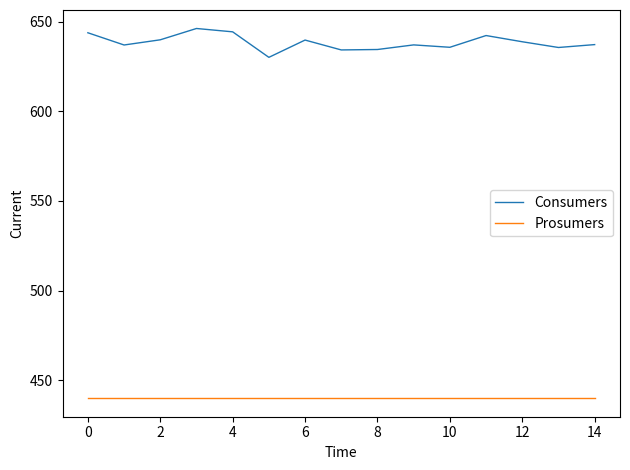

Which series has the largest total across all categories?

Consumers